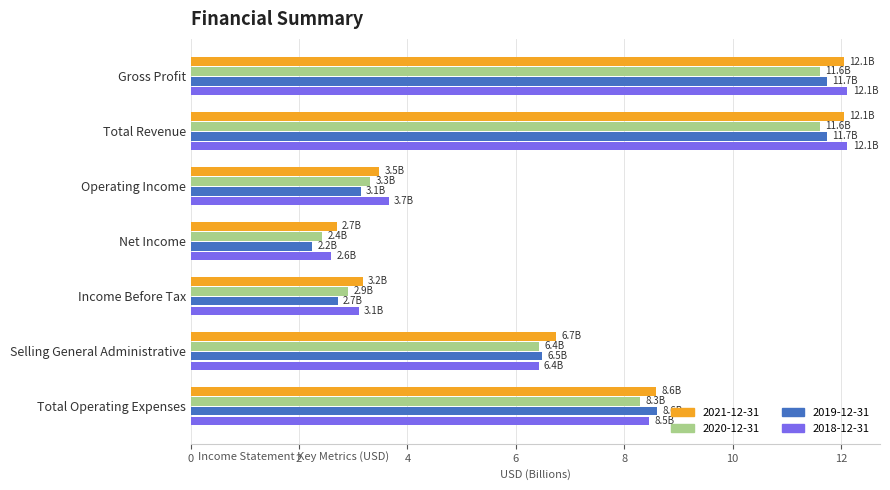

What is the total value across all series at Total Revenue?

47.5